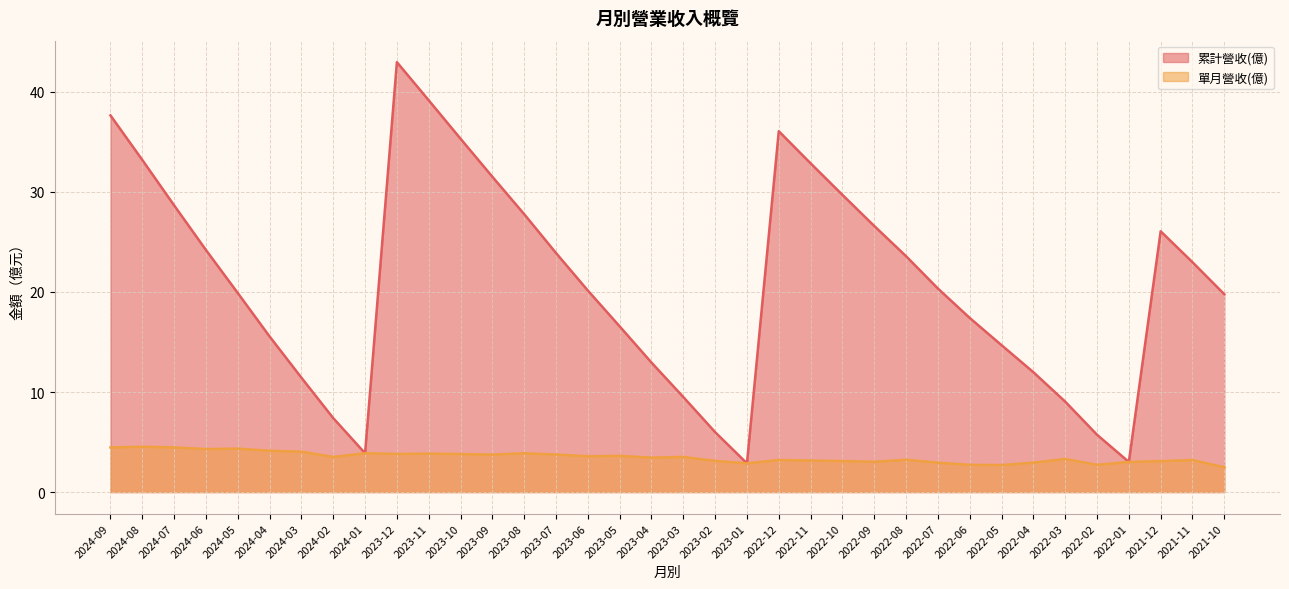

Rank the categories by 單月營收(億) value from lowest to highest.

2021-10, 2022-05, 2022-06, 2022-02, 2023-01, 2022-07, 2022-04, 2022-01, 2022-09, 2021-12, 2022-10, 2023-02, 2022-11, 2021-11, 2022-12, 2022-08, 2022-03, 2023-04, 2024-02, 2023-03, 2023-06, 2023-05, 2023-09, 2023-07, 2023-10, 2023-12, 2023-11, 2024-01, 2023-08, 2024-03, 2024-04, 2024-06, 2024-05, 2024-09, 2024-07, 2024-08